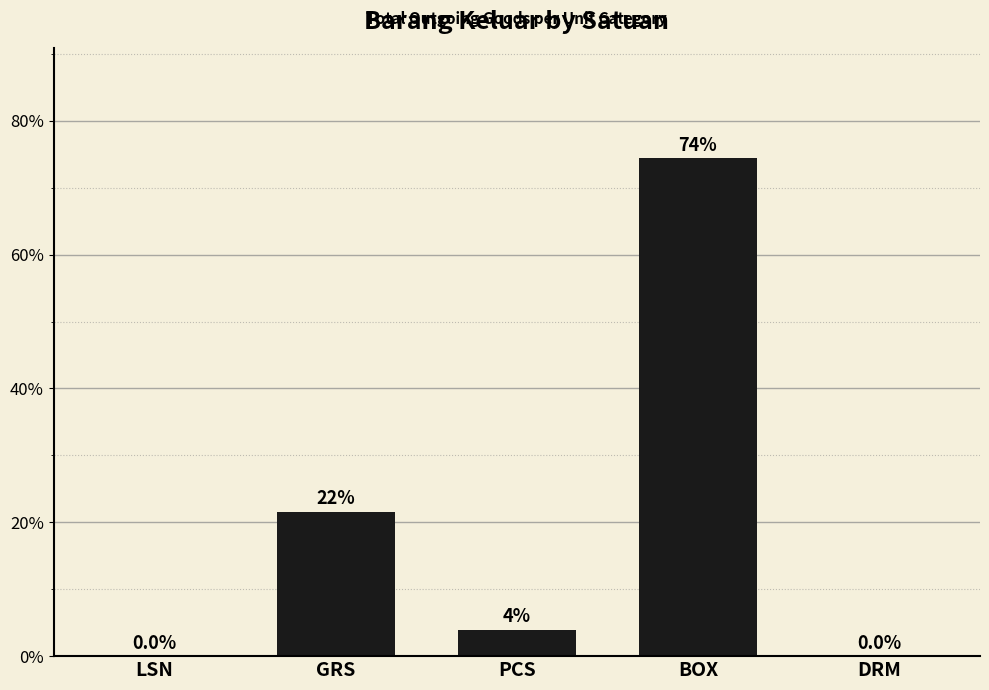

What is the sum of all values?

100.0